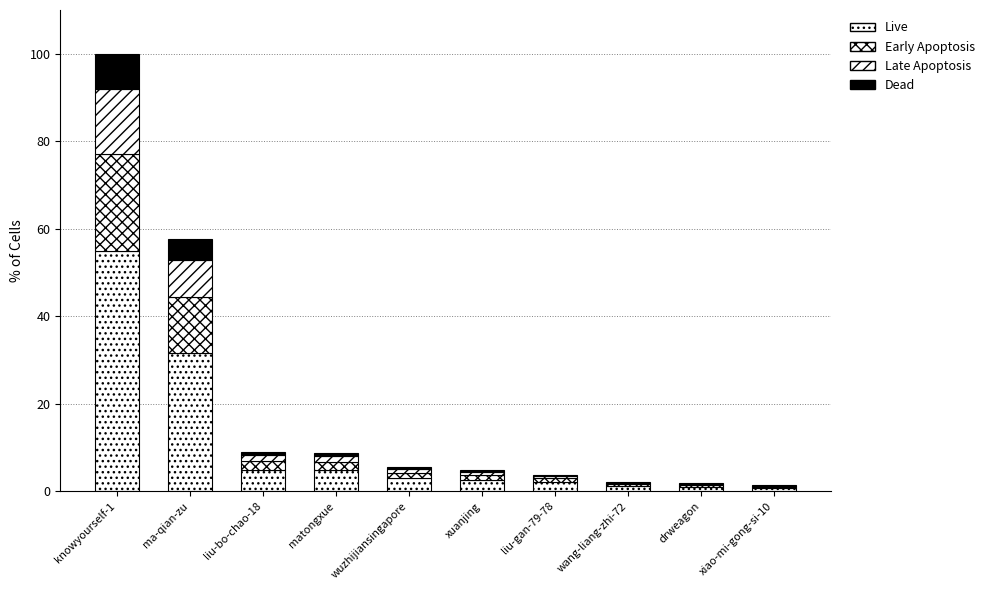

Where is Early Apoptosis nearest to the value 11?

ma-qian-zu